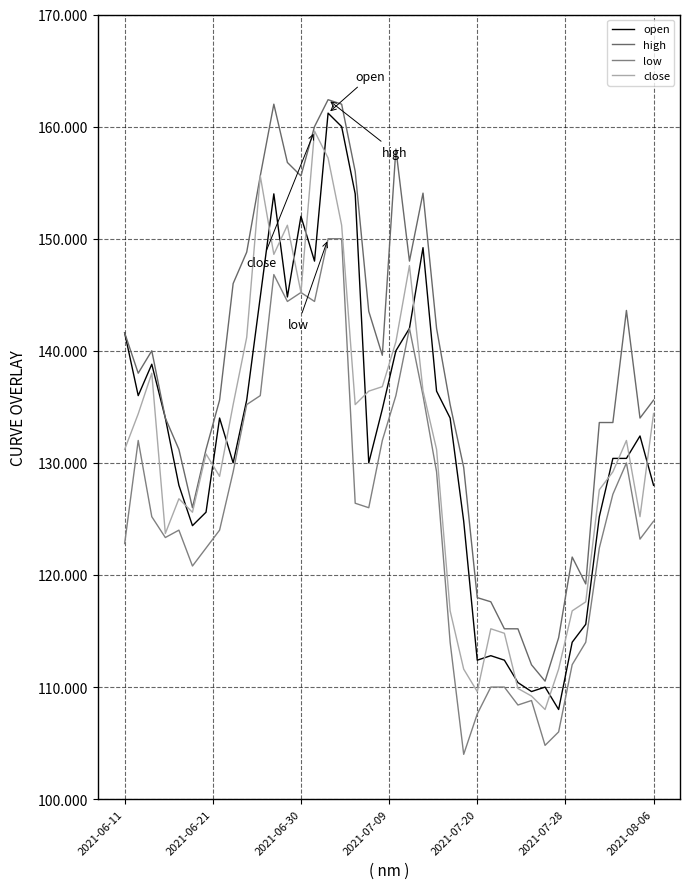

Is this an area chart (filled region under the line)?

No